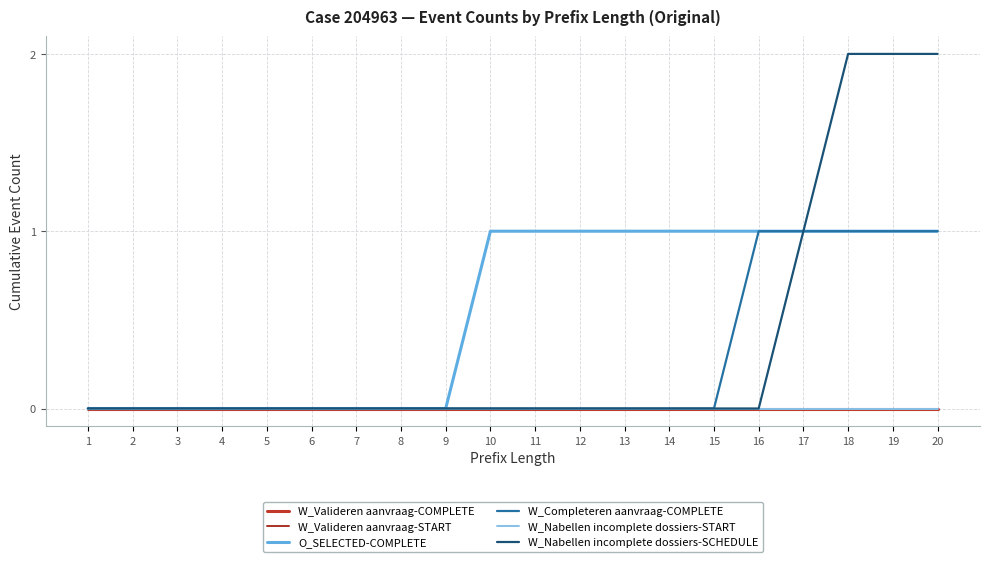

Is this an area chart (filled region under the line)?

No